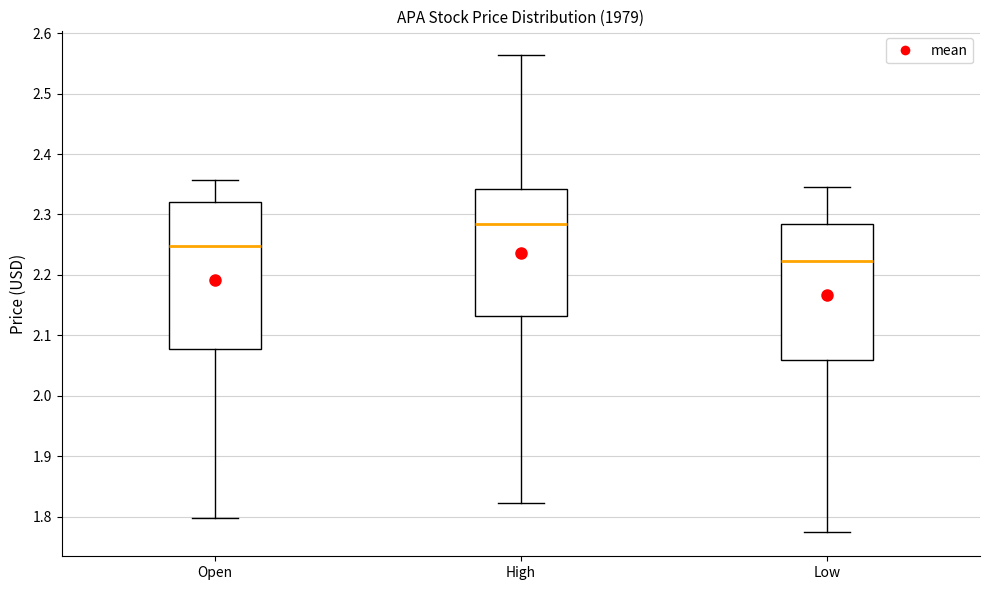

Where is the upper edge of the box for Low on the y-axis? The values are not printed on the chart, so give them approximately, as read against the axis.

2.28